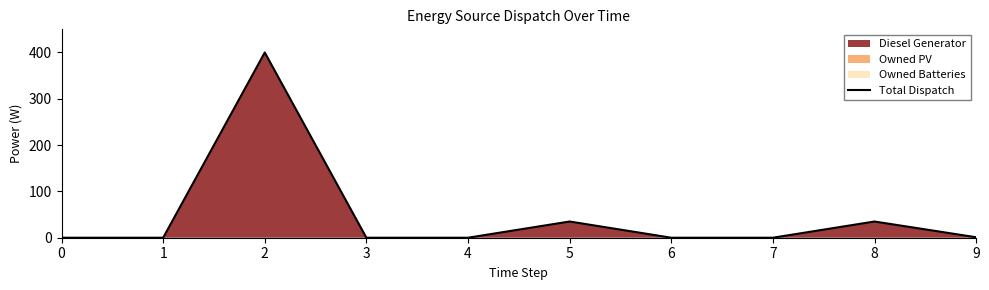

Reading left to right, list all the values displayed in this chart.

0.0	0.0	400.0	0.0	0.0	35.0	0.0	0.0	35.0	1.0